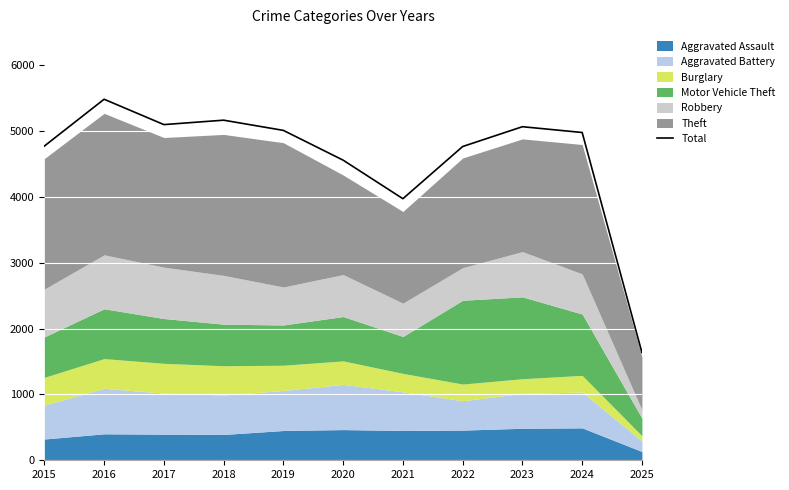

Reading left to right, extract all data points from this chart.

4770	5481	5096	5163	5008	4556	3971	4763	5064	4976	1636